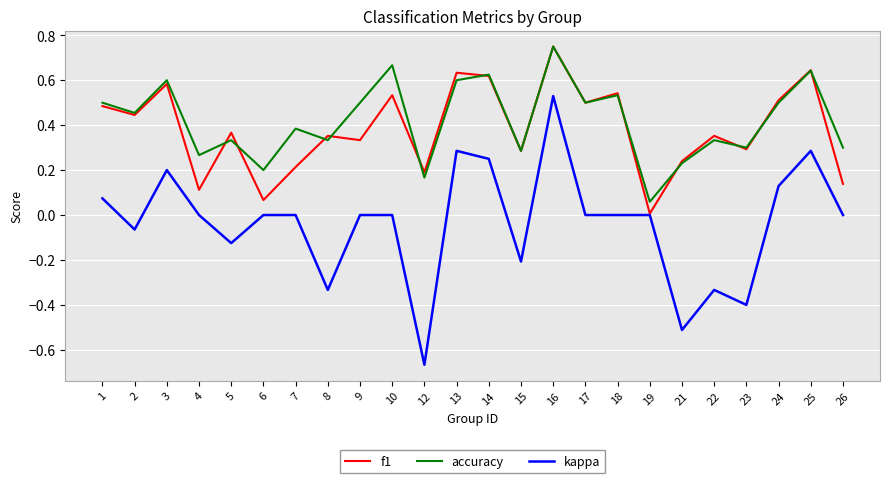

Where is f1 nearest to the value 0?

19